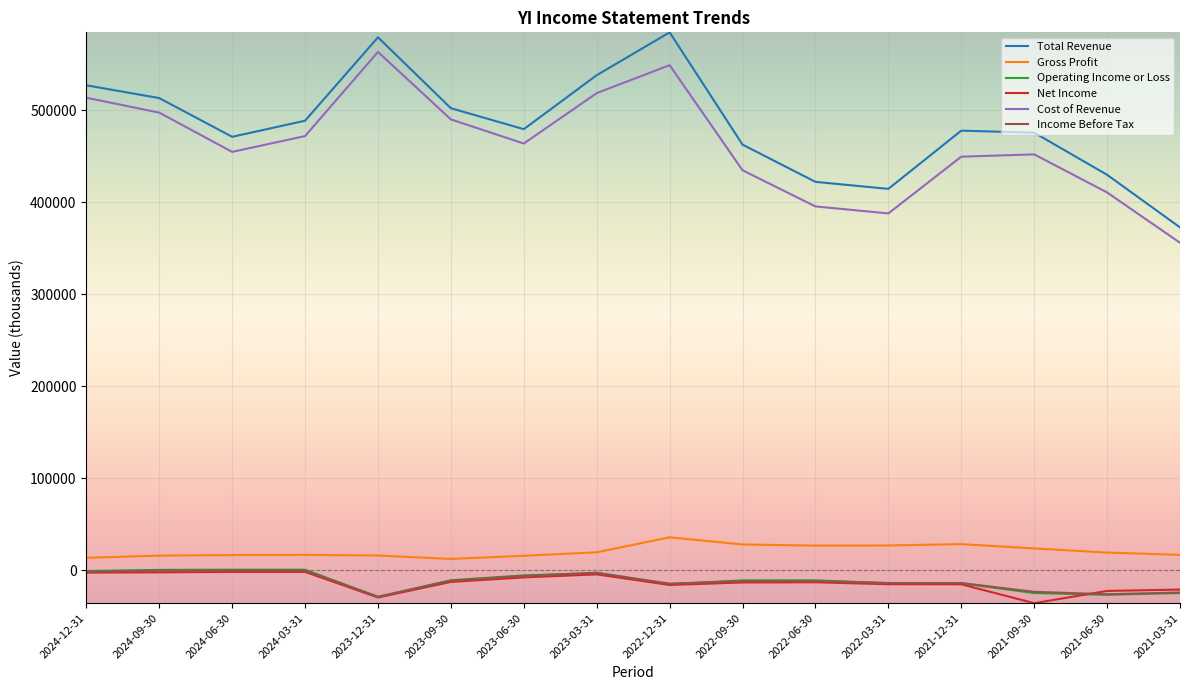

What value does the Gross Profit series have at 2021-09-30, to the nearest 50?

23600